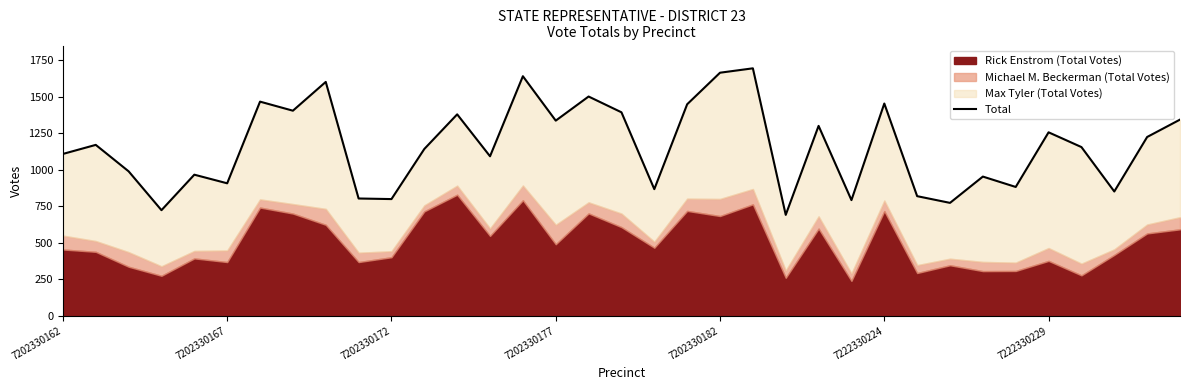

How many interior local peaks (higher than both neighbors) does the data have?

12